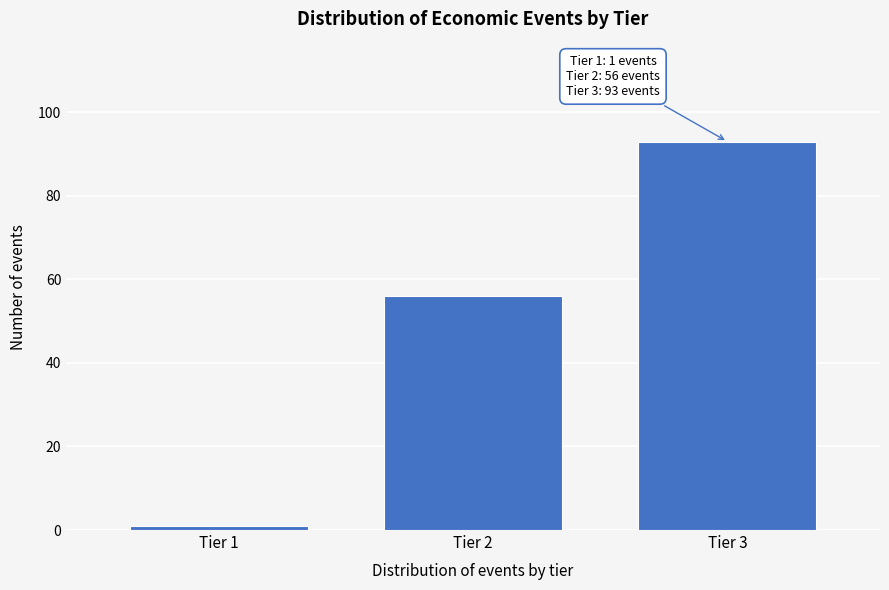

Reading left to right, list all the values displayed in this chart.

Tier 1=1	Tier 2=56	Tier 3=93